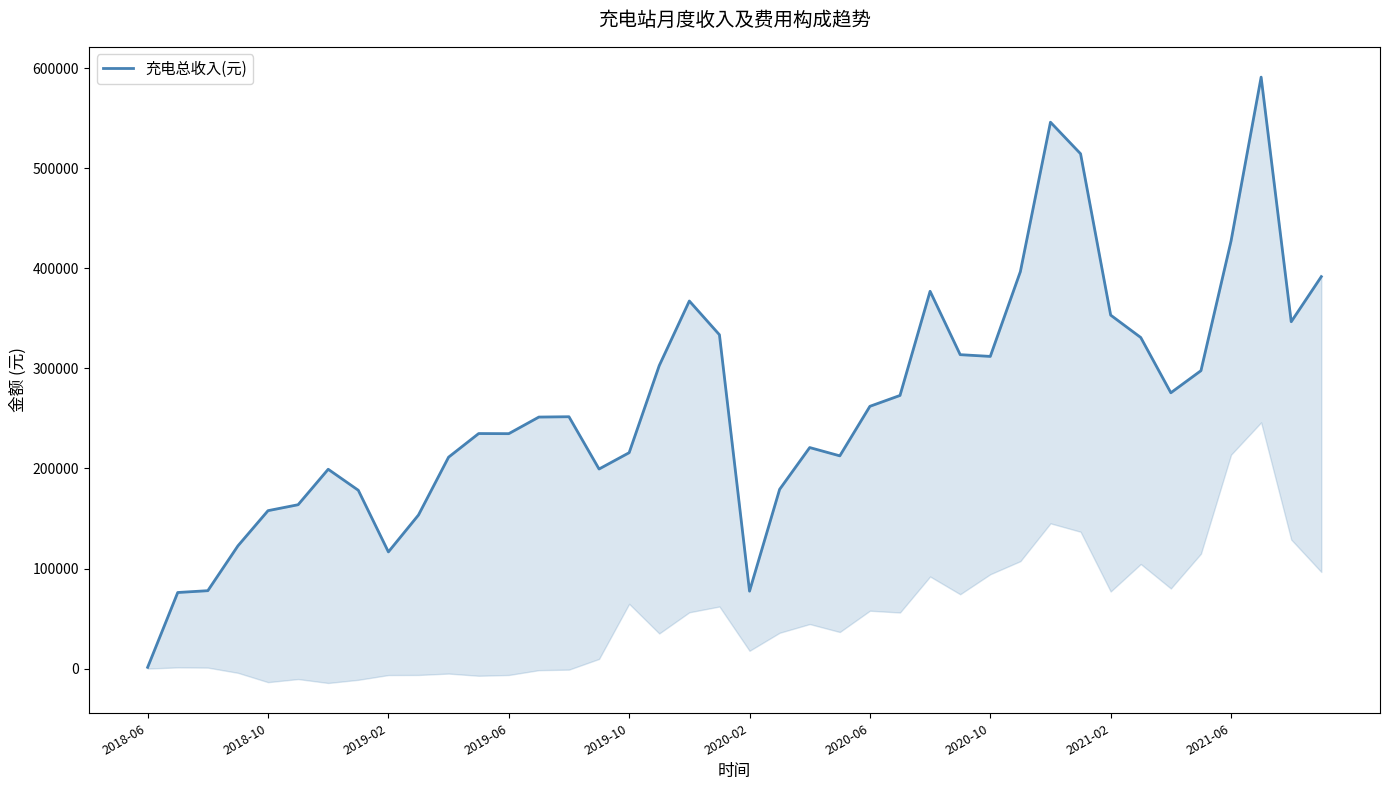

True or false: the data has more than 2 interior local peaks.

True